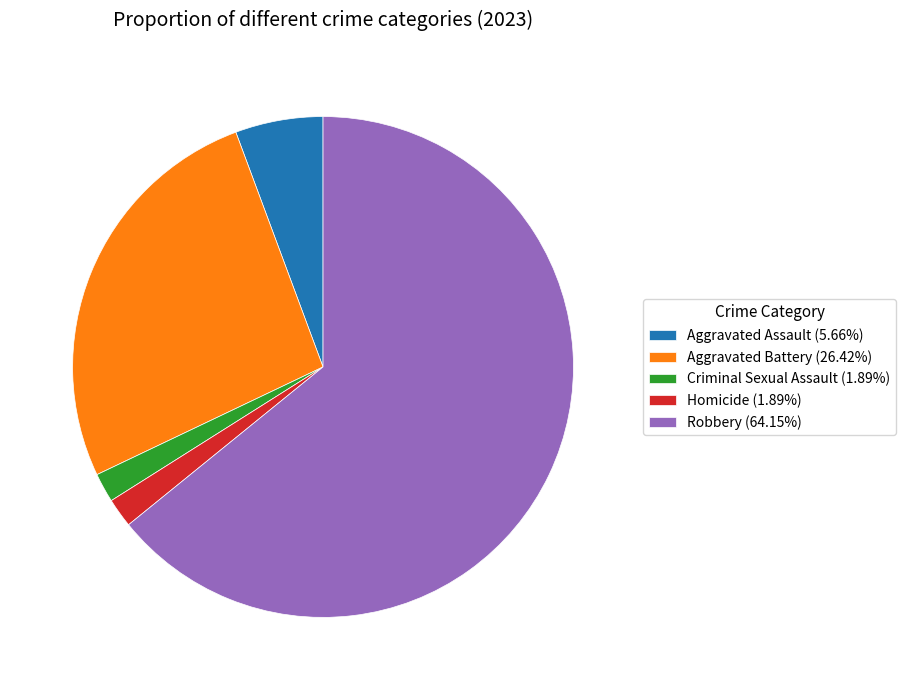

How many slices are in this pie chart?

5